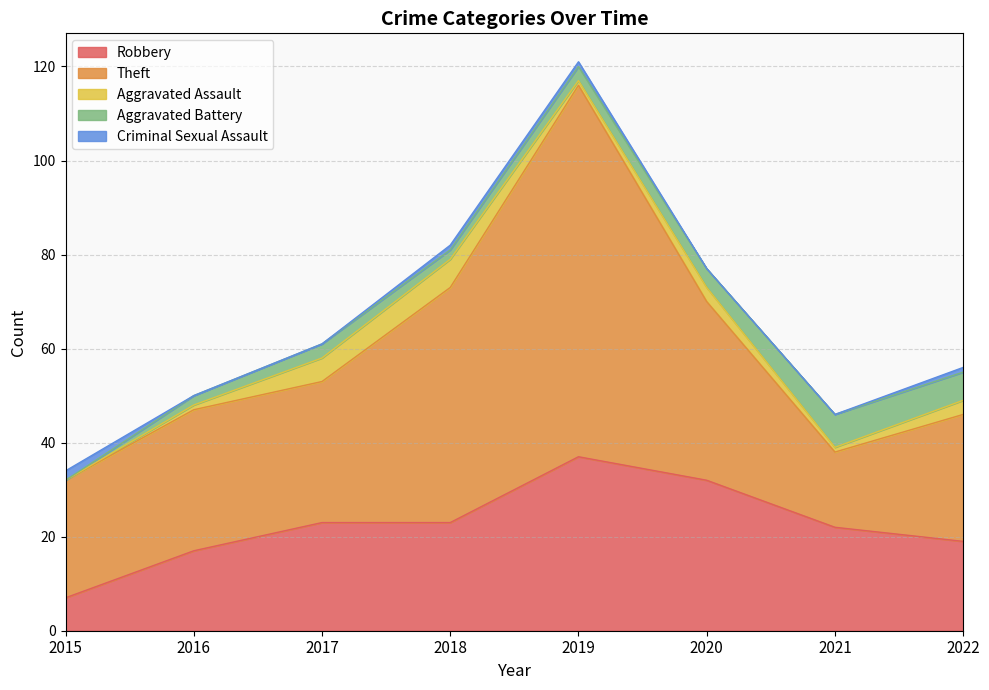

Which series changed the most between 2019 and 2022?

Theft